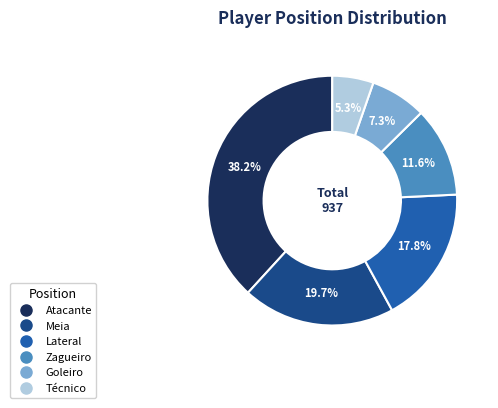

What portion of the pie excludes Atacante?

61.8%